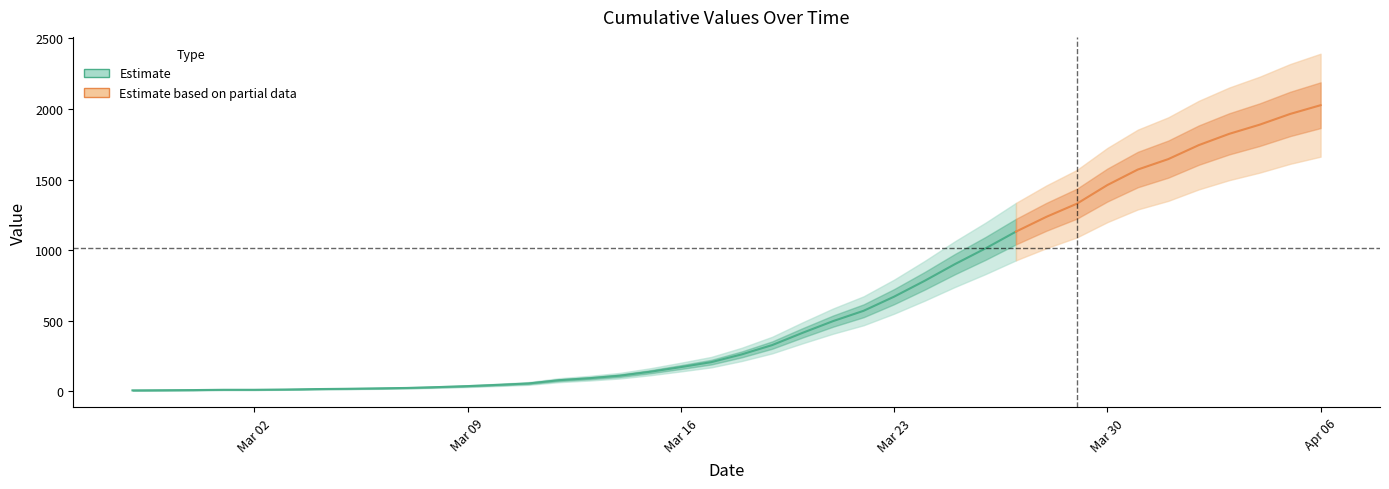

Which category has the lowest value across all series?

2020-02-27